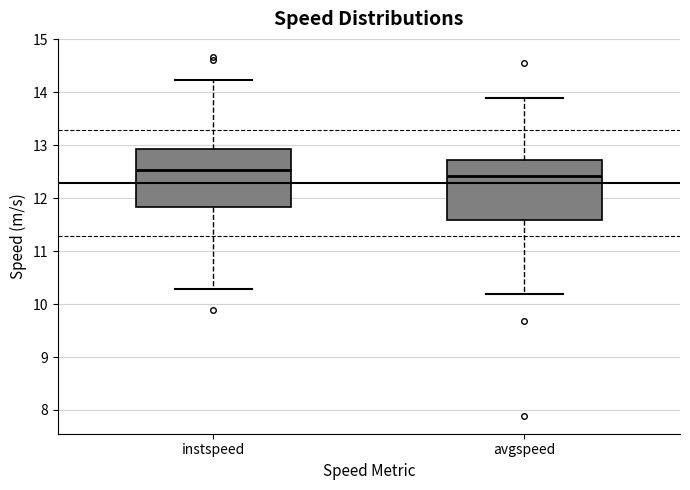

Reading left to right, transcribe this box plot: for each box, give where its median line is, the range the box spans, and where its two whiskers end, as read against the y-axis. The values are not printed on the chart, so give them approximately, as read against the axis.

instspeed: median 12.5, box 11.8 to 12.9, whiskers 10.3 to 14.2
avgspeed: median 12.4, box 11.6 to 12.7, whiskers 10.2 to 13.9